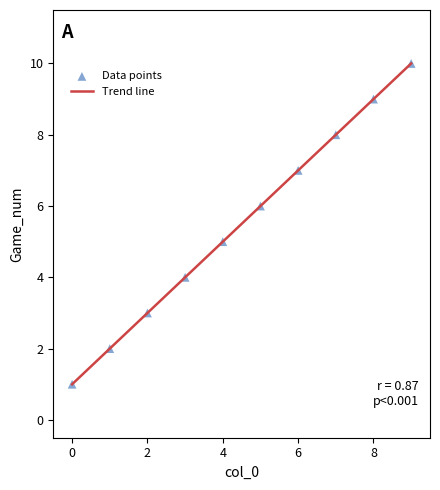

What is the difference between the maximum and minimum values?

9.0